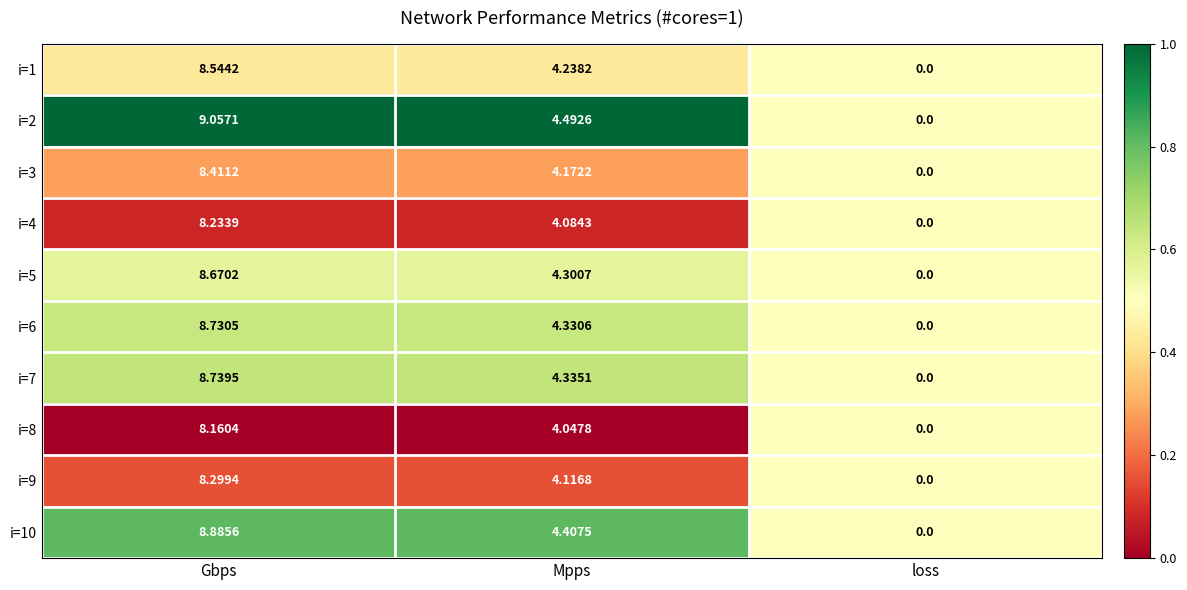

At which category does the chart reach its peak across all series?

Gbps